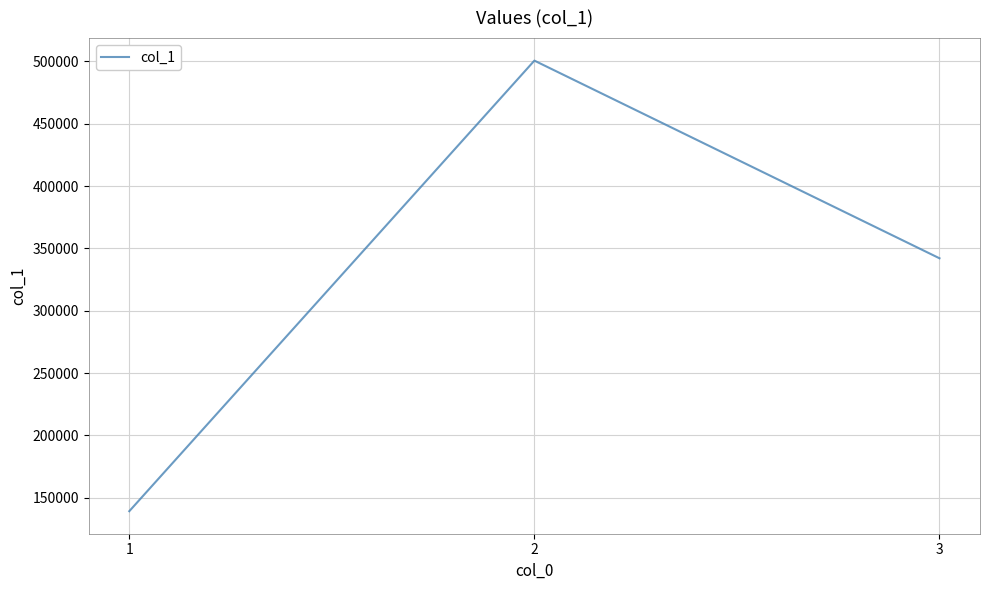

What is the minimum value shown in the chart?

139237